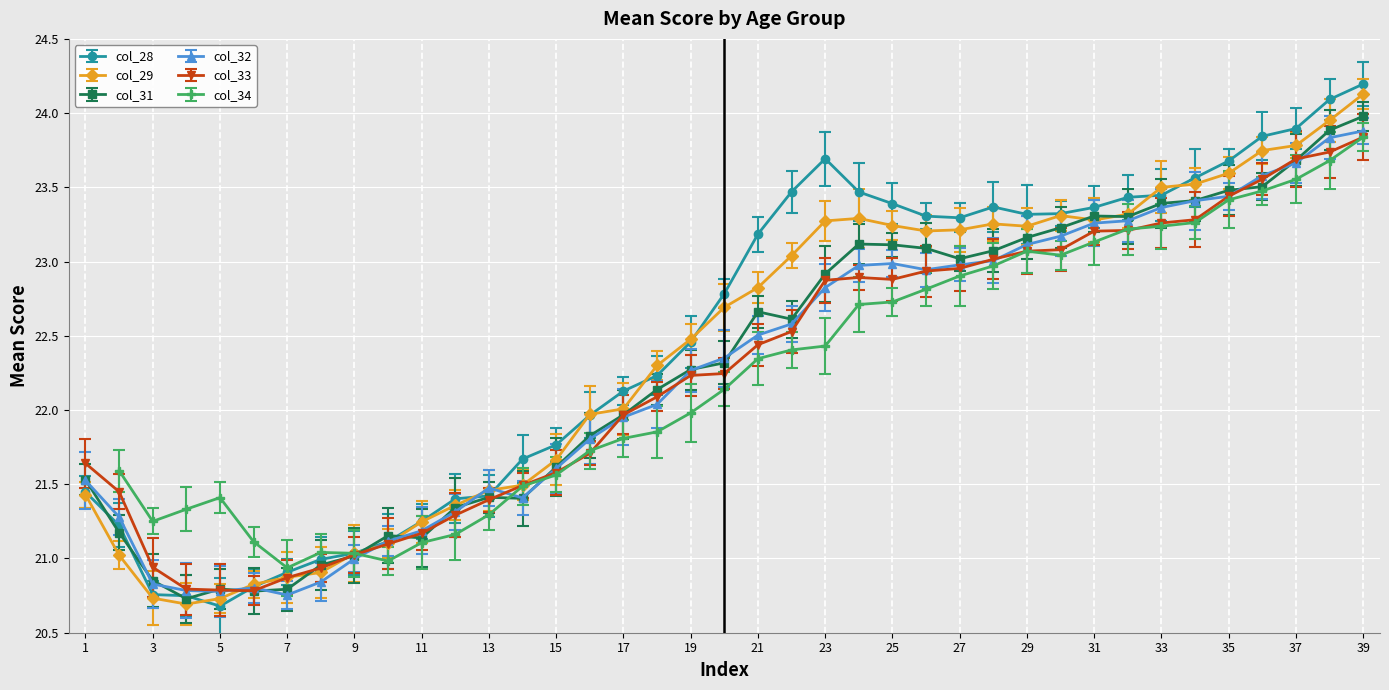

What is the average value of the col_28 series?

22.5